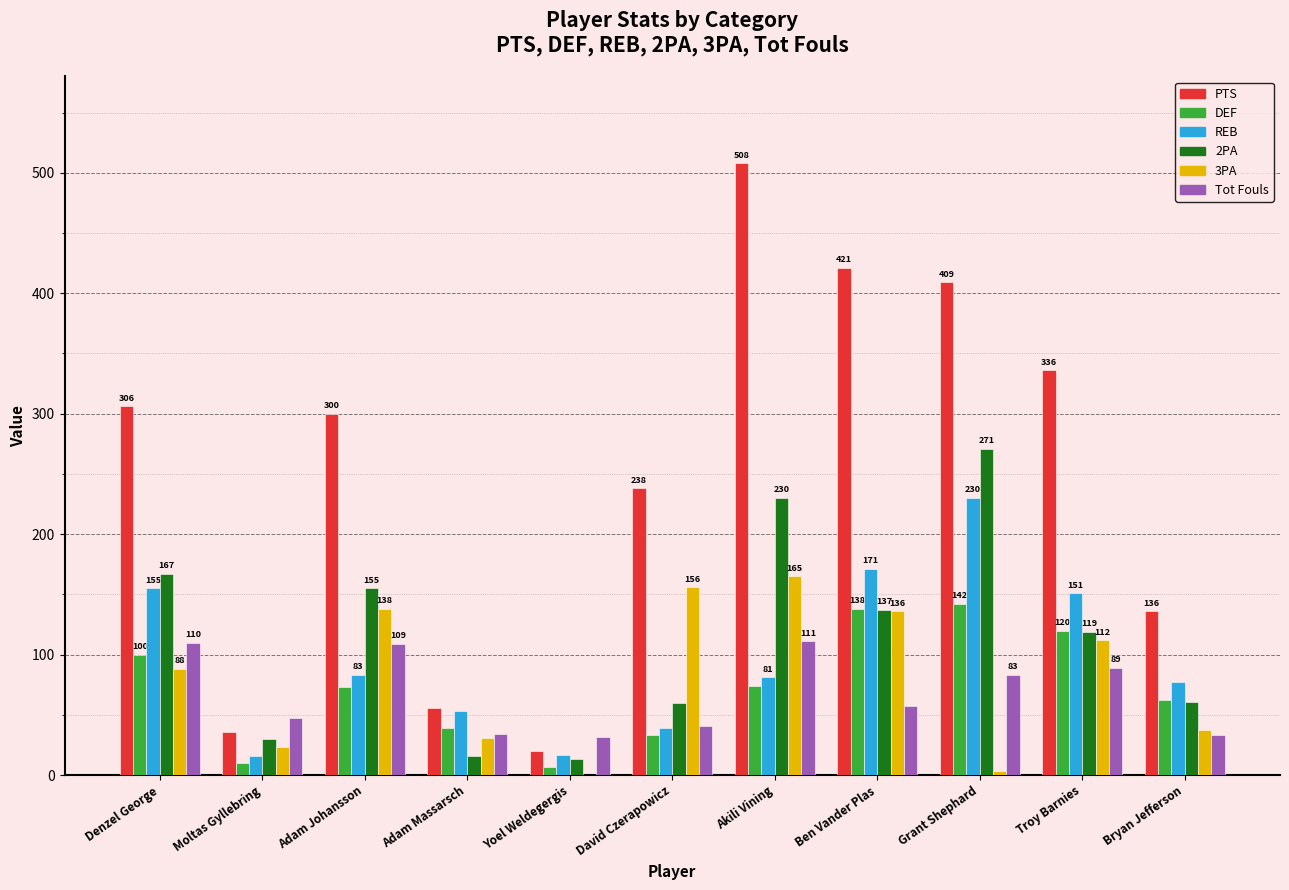

The value of REB at Moltas Gyllebring is 16. True or false?

True